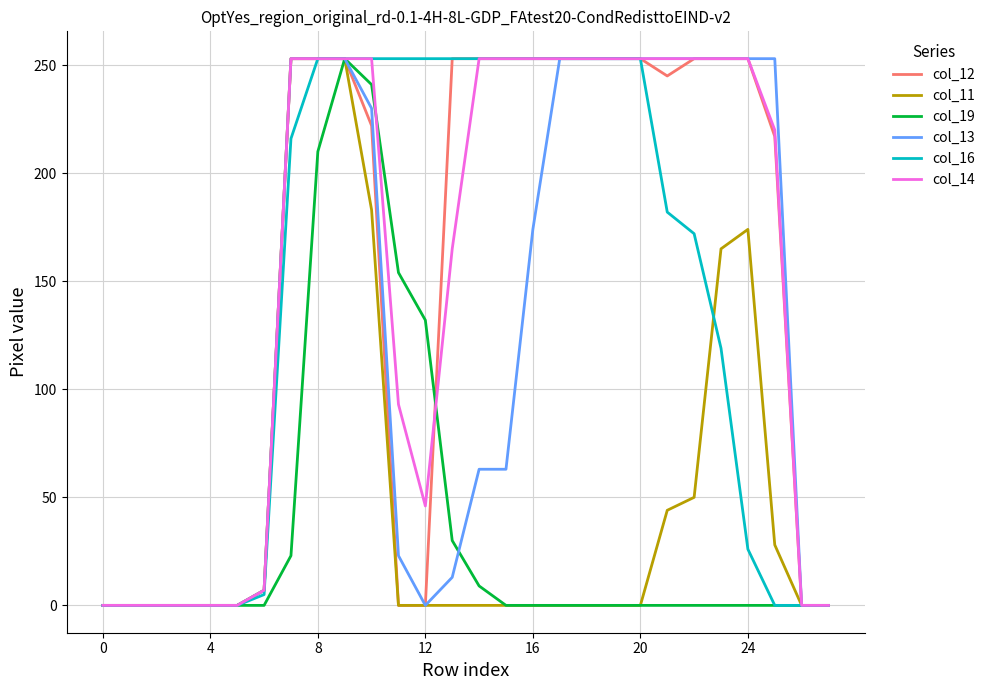

Which series ends up on top after the final intersection of col_11 and col_16?

col_11